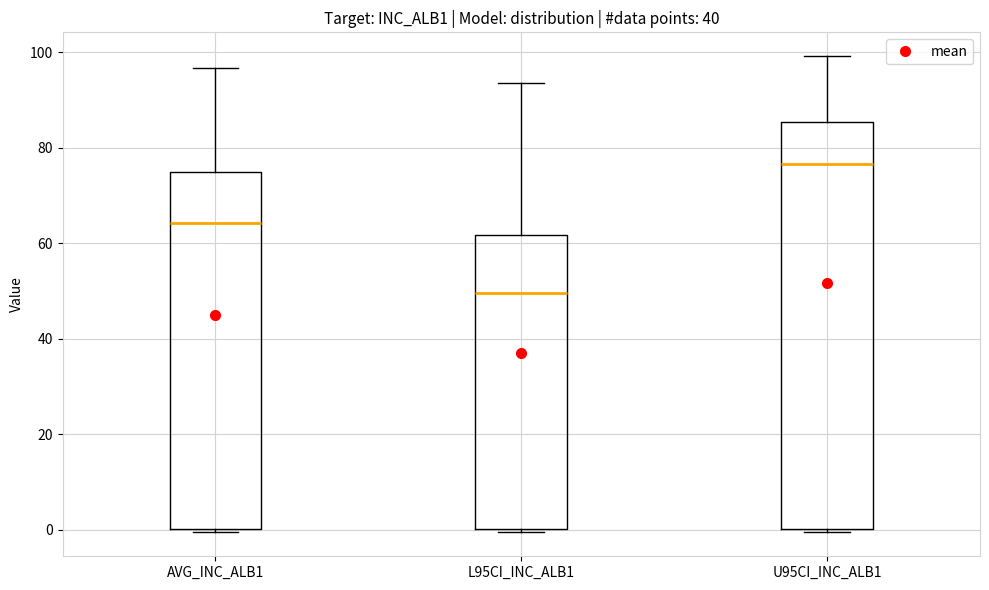

Which box's median line is the lowest?

L95CI_INC_ALB1